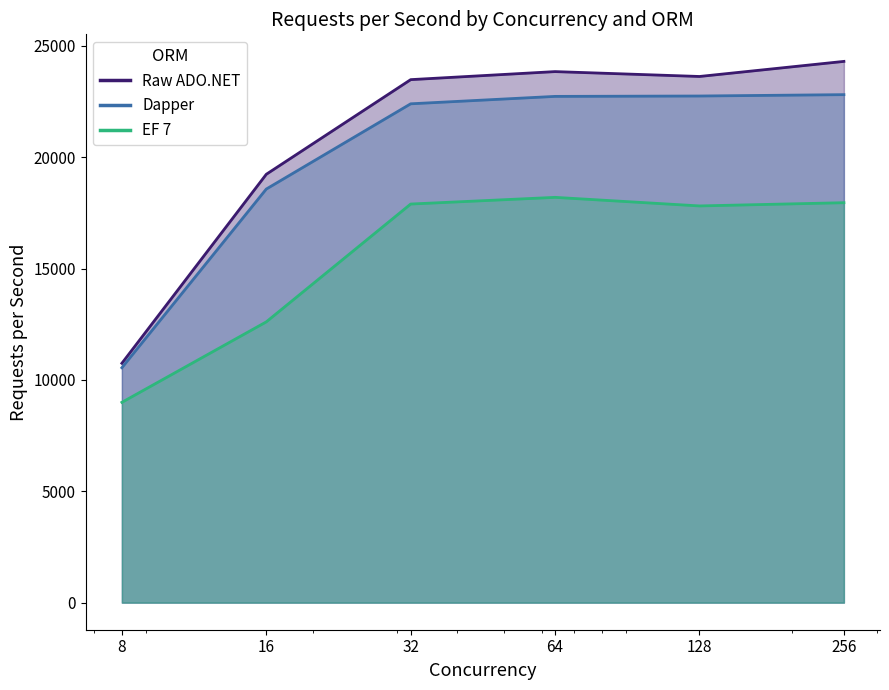

What is the value of the Dapper point at the 6th from the left?

22808